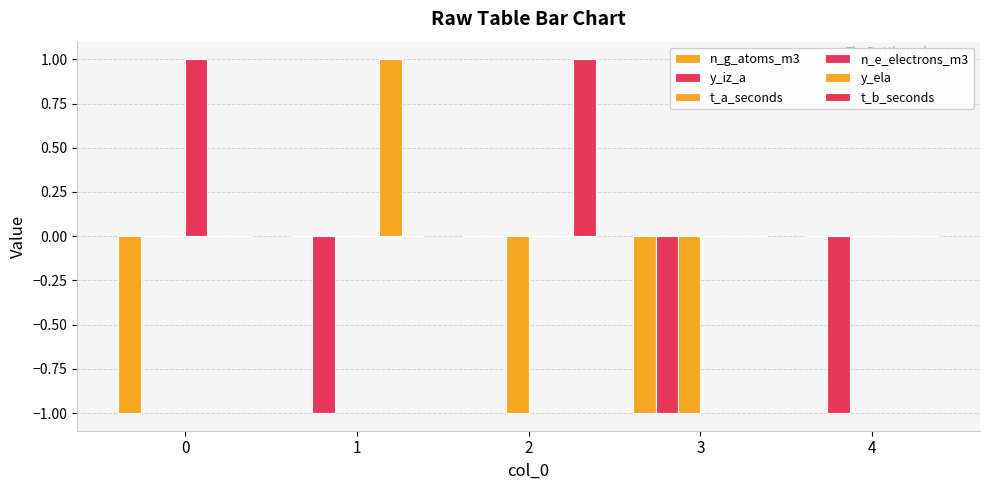

What is the difference between the second highest and second lowest values in the t_a_seconds series?

1